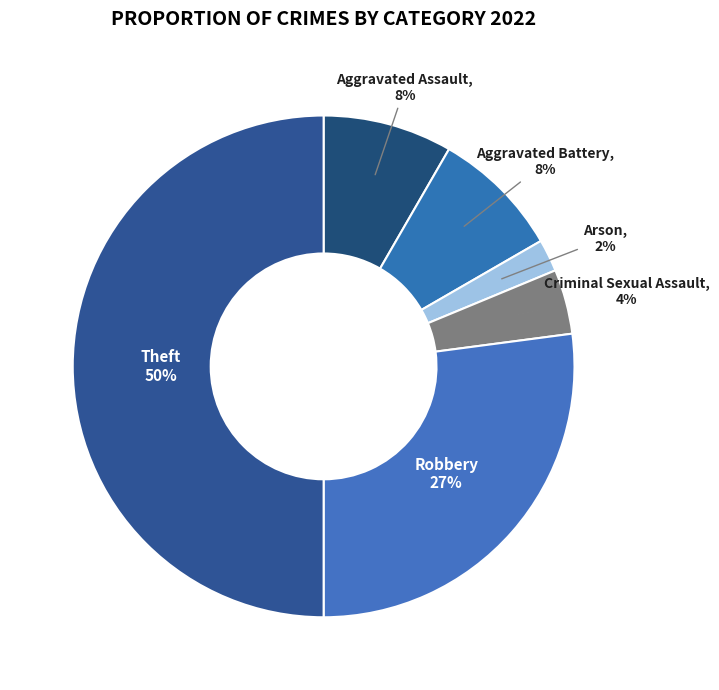

What is the largest slice in the pie chart?

Theft